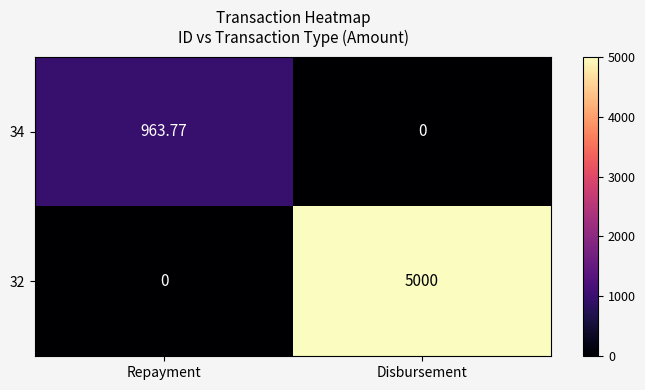

Where is 32 nearest to the value 2500?

Repayment